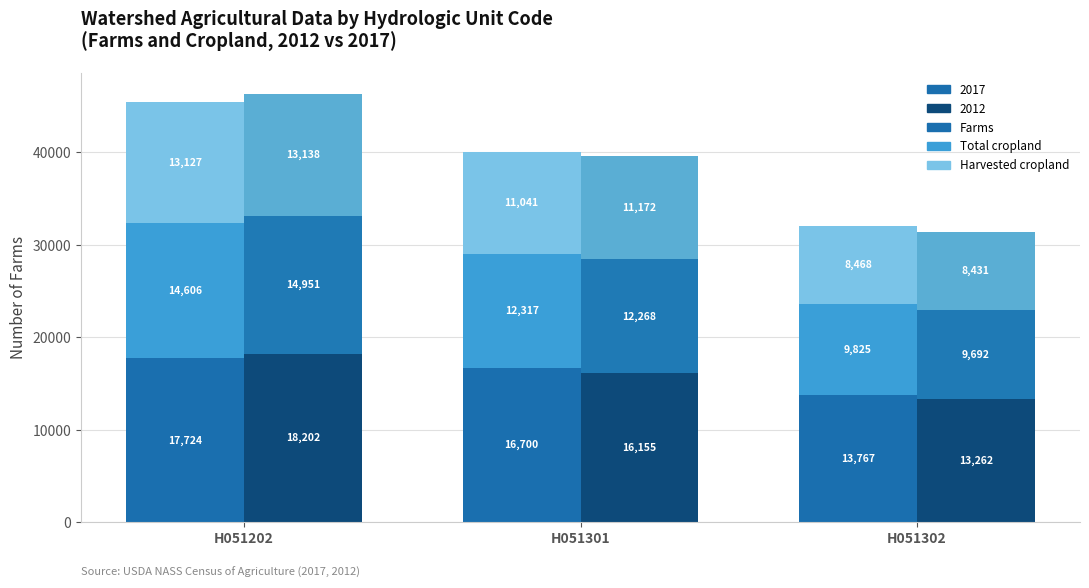

At which label is Harvested cropland (2012) closest to 10784?

H051301